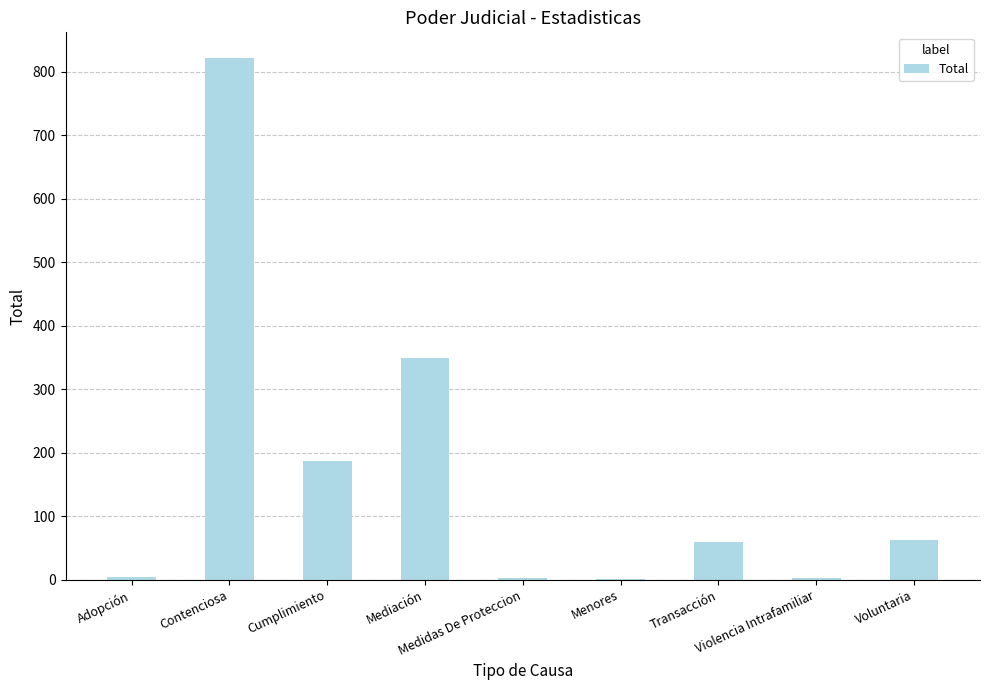

What is the greatest value displayed?

821